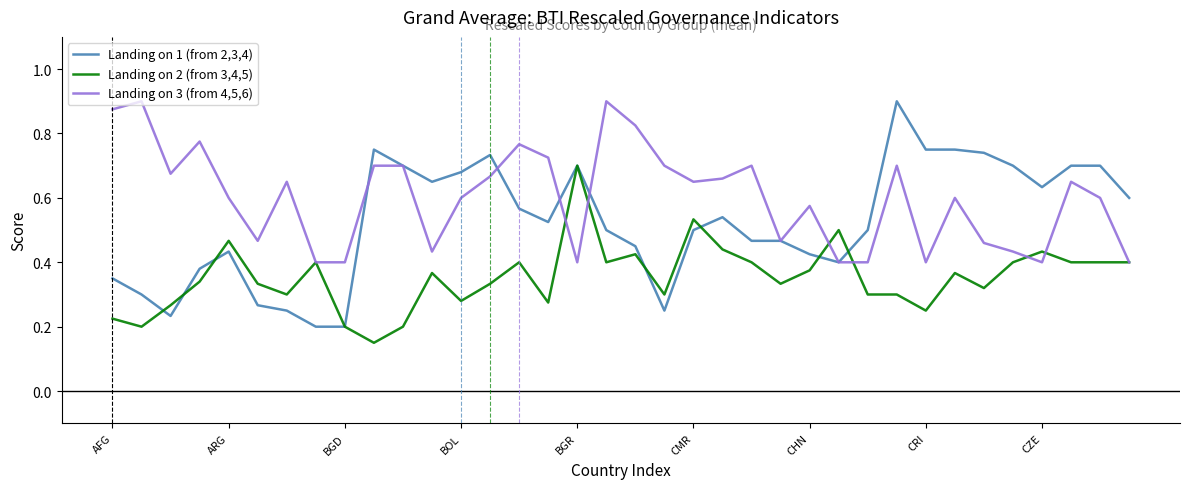

Rank the series by their average value, from highest to lowest.

Landing on 3 (from 4,5,6), Landing on 1 (from 2,3,4), Landing on 2 (from 3,4,5)